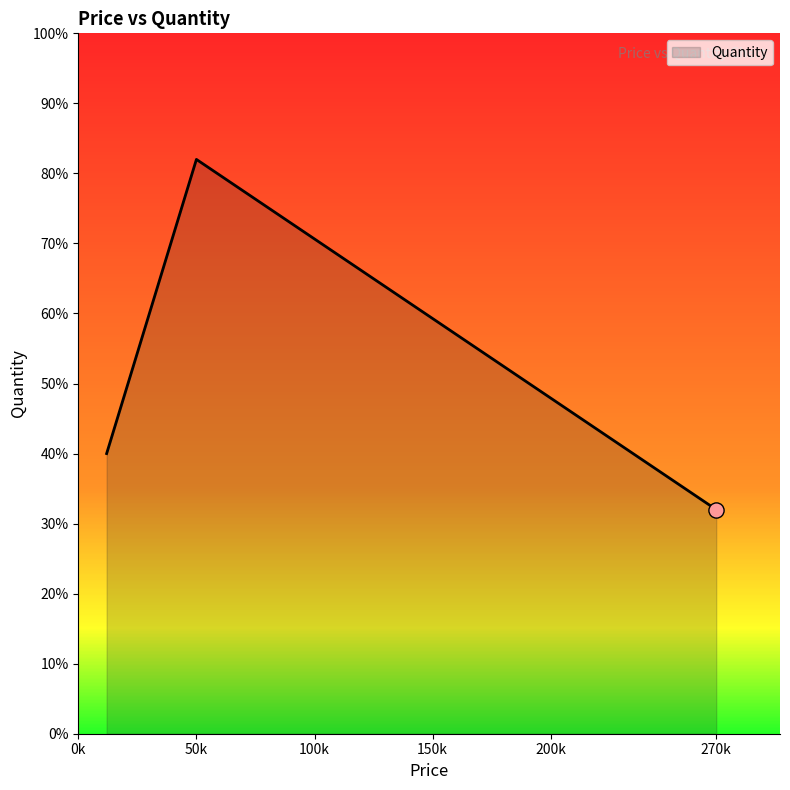

Does the chart have visible grid lines?

No